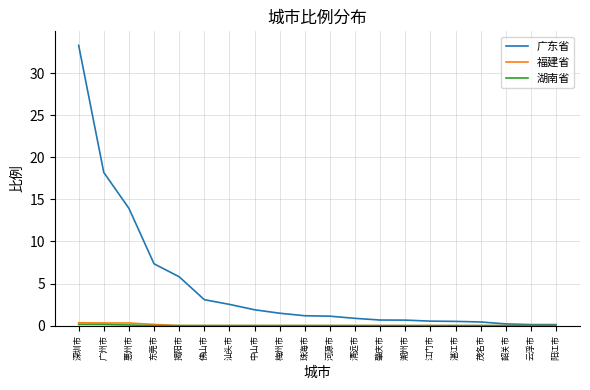

How many lines are shown in the chart?

3